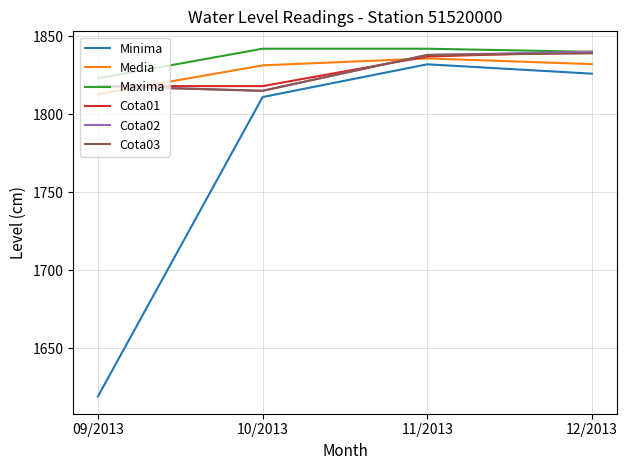

Is it true that Cota02 equals 1815.0 at 10/2013?

True